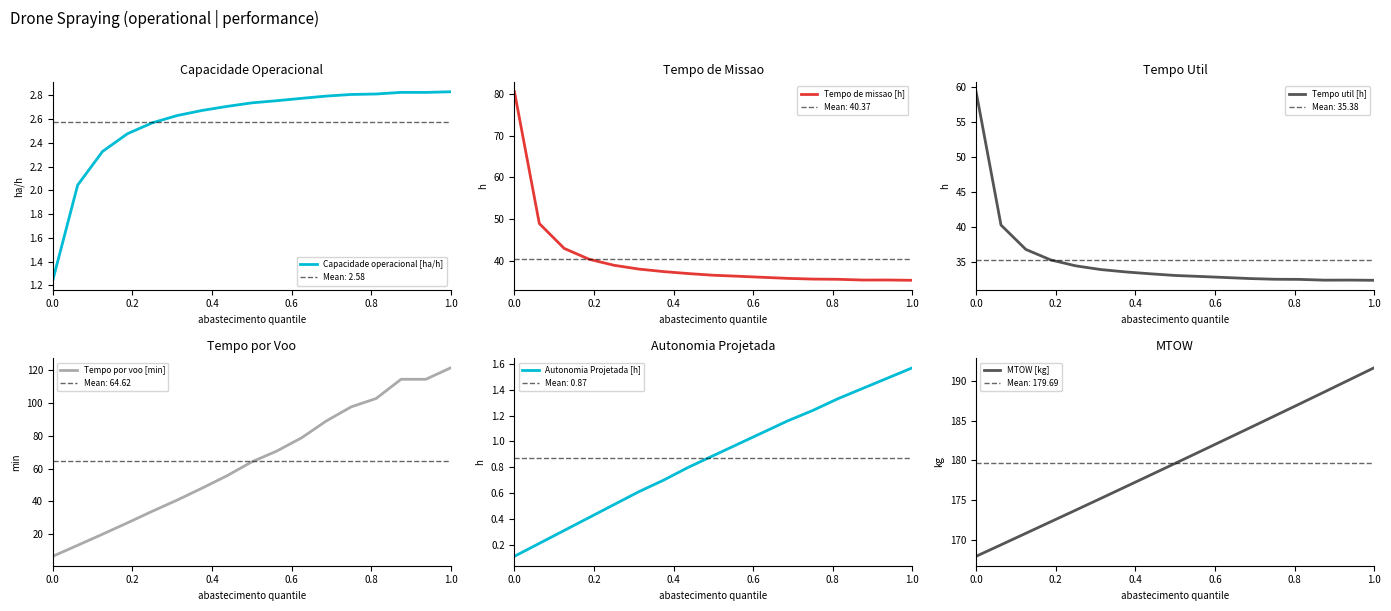

What is the difference between the maximum and minimum values in the Tempo por voo [min] series?

115.2